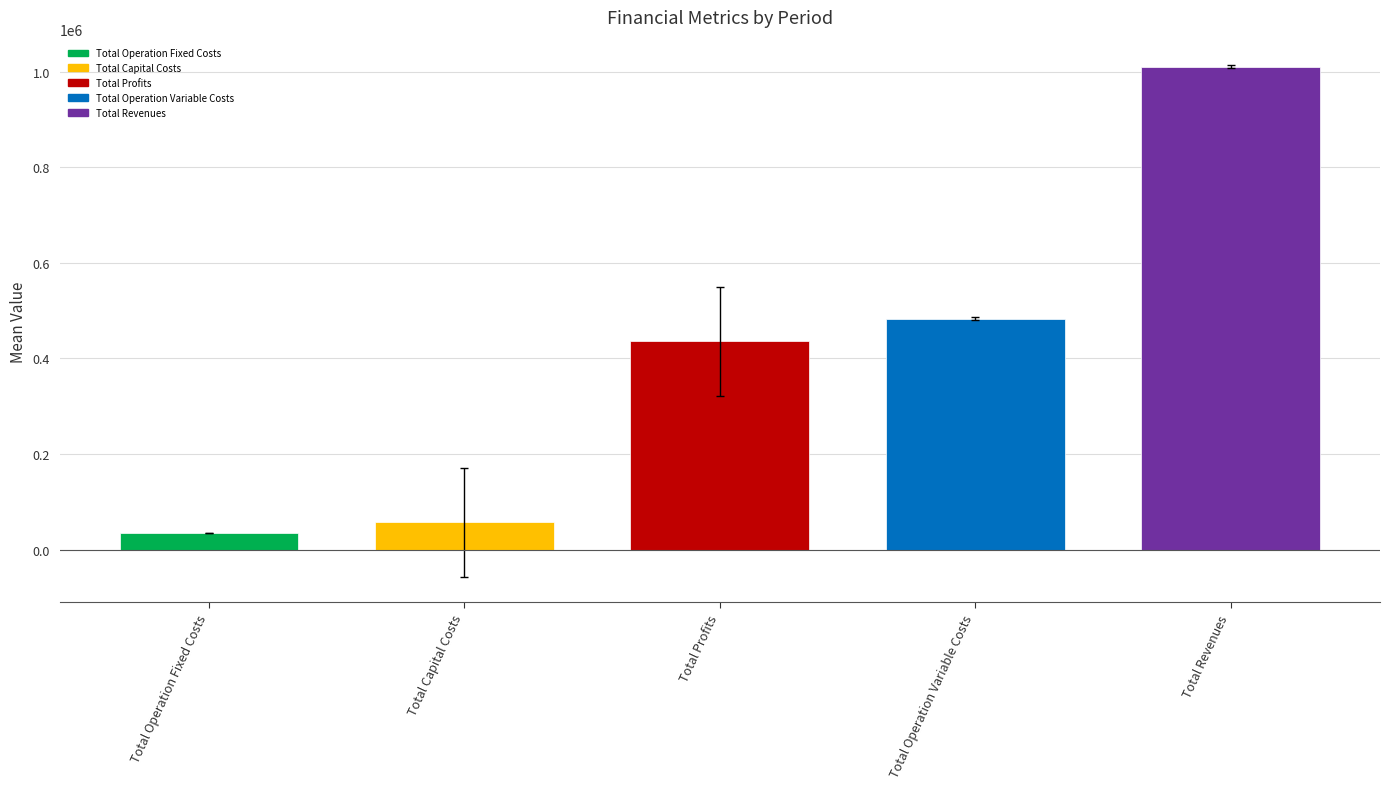

Are the bars grouped side by side (vs. stacked)?

No